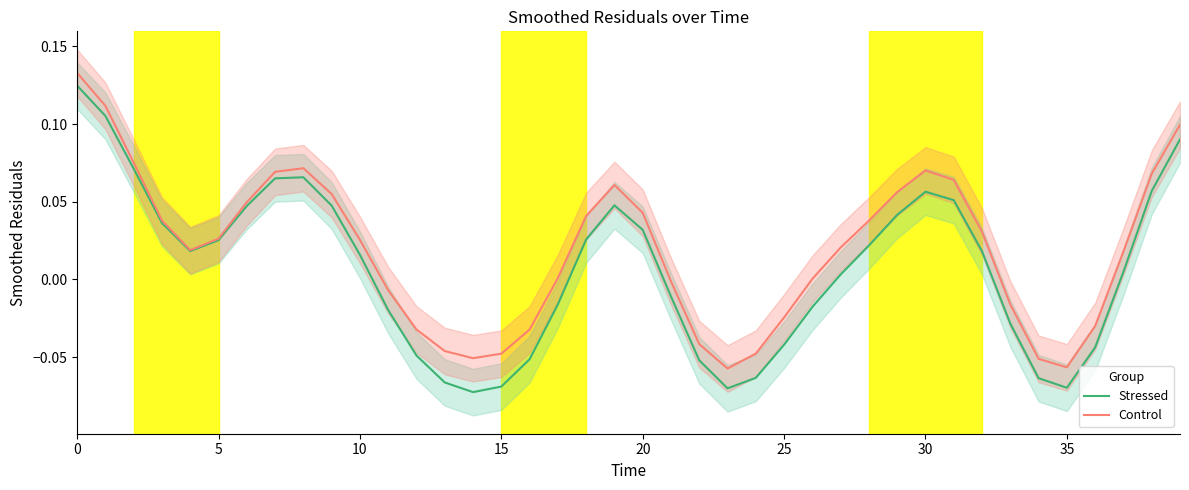

Is it true that Stressed equals 0.0 at 20?

False